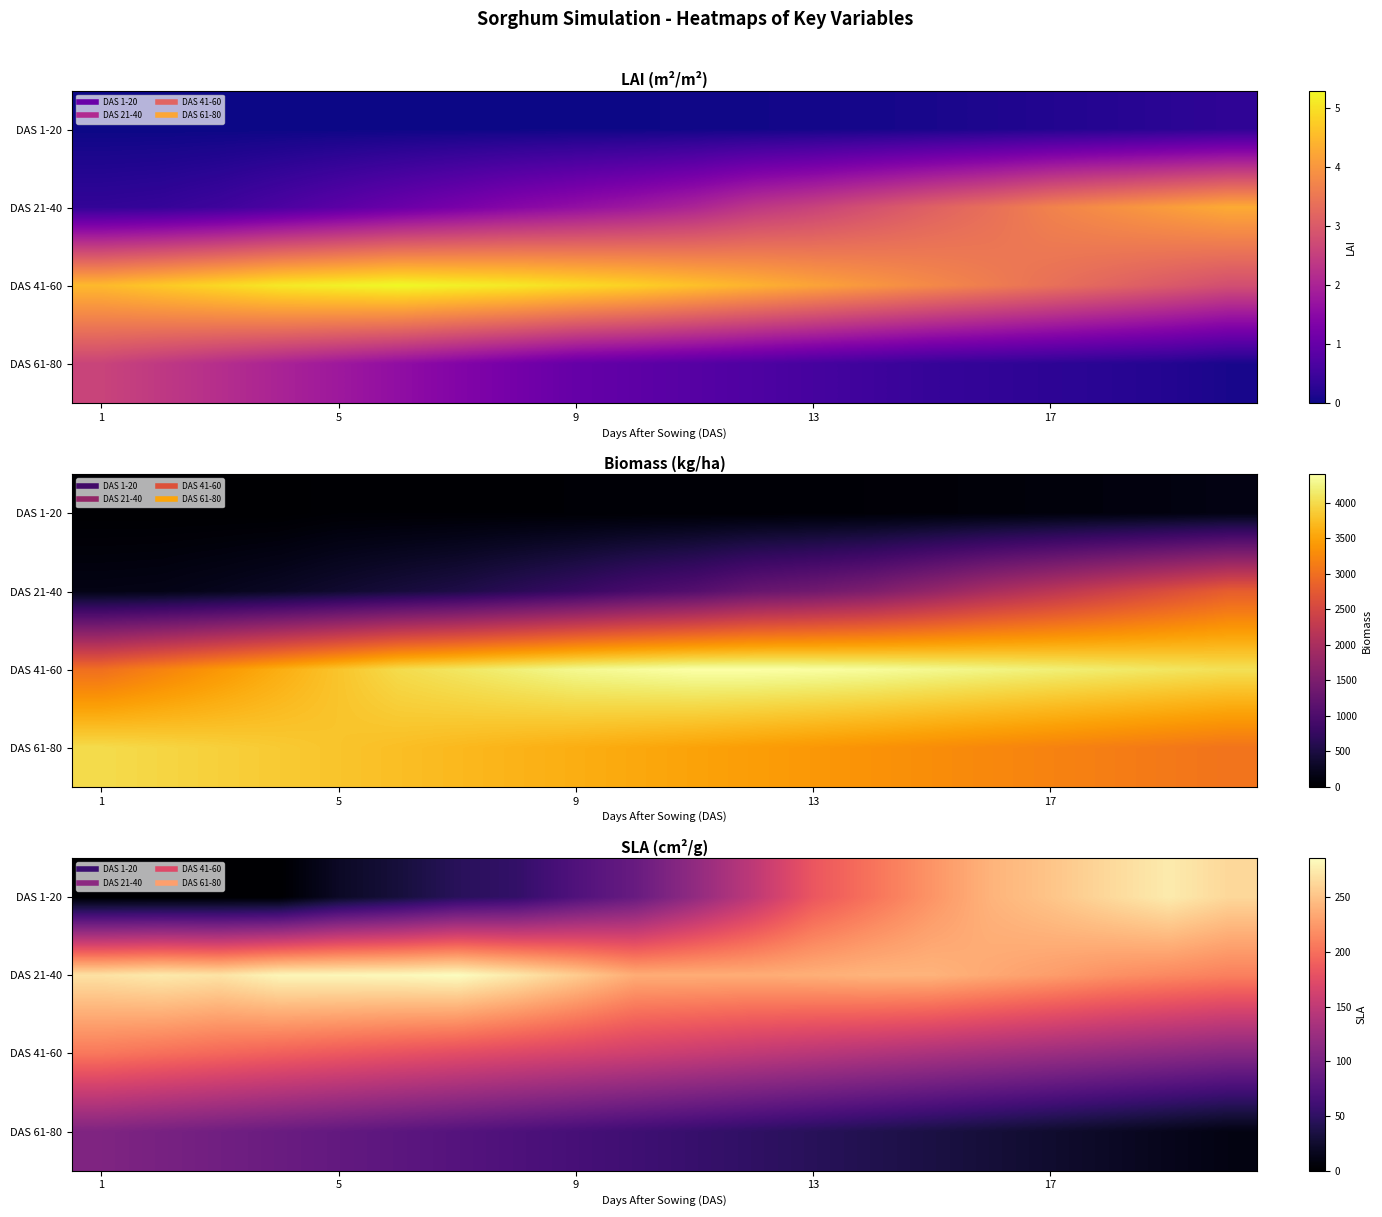

At which category does the chart reach its peak across all series?

6